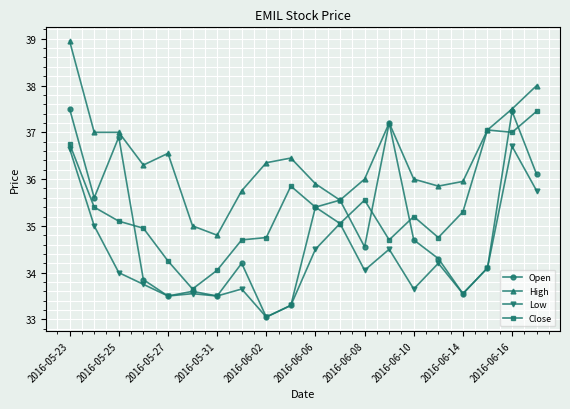

How many values in the Open series are below 34?

7